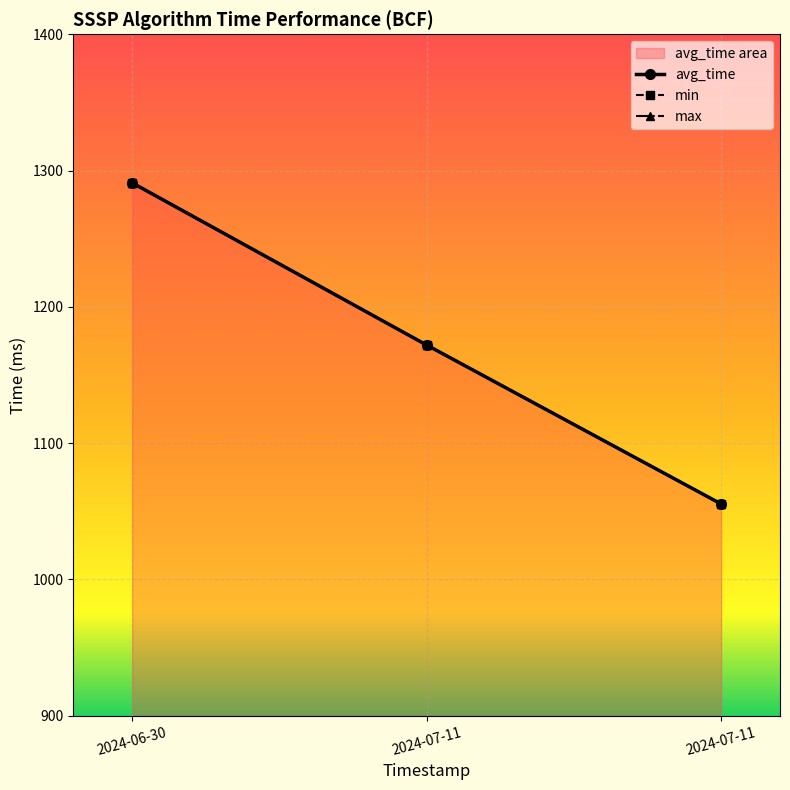

Where is avg_time nearest to the value 1173?

2024-07-11